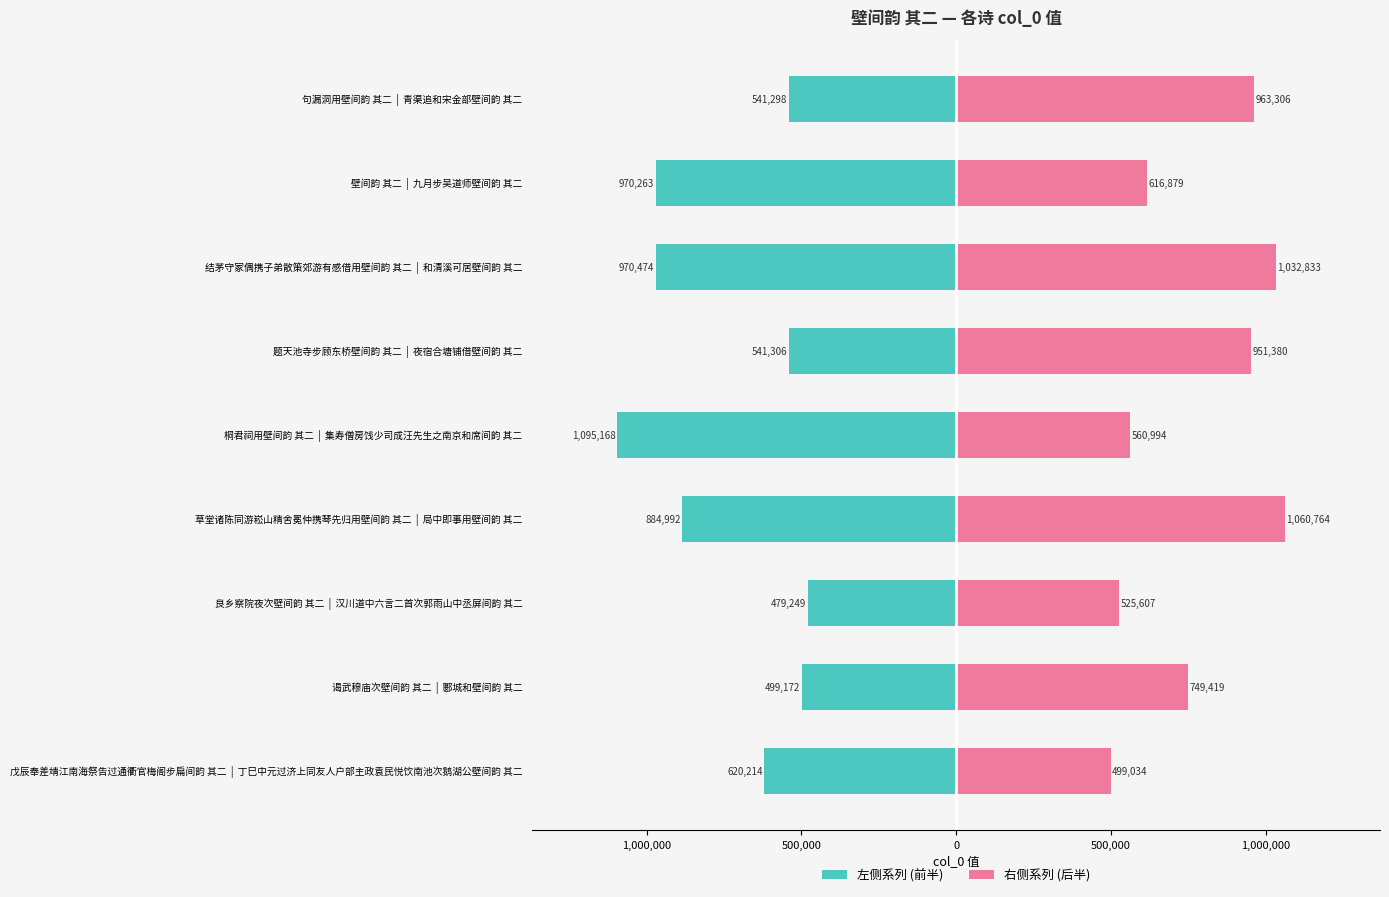

Which series has the largest total across all categories?

右侧系列 (后半)